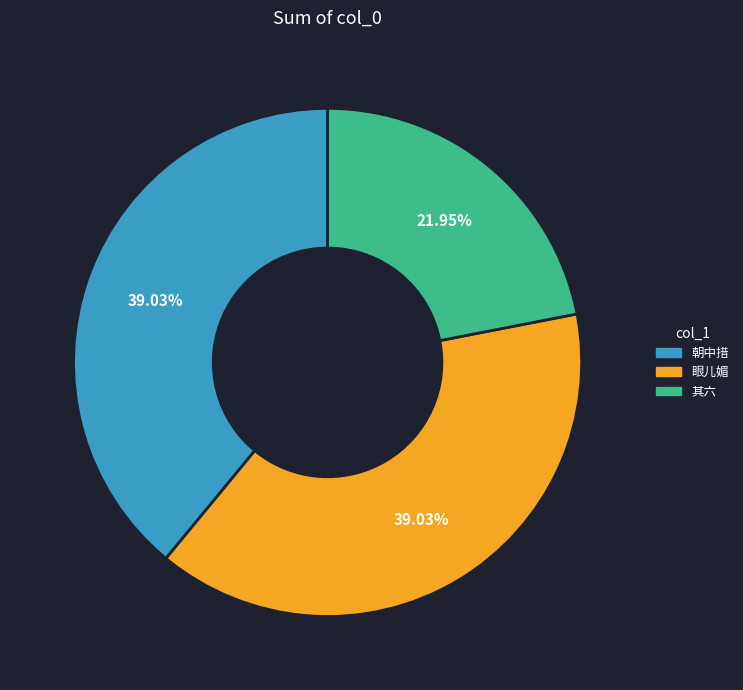

Is there any slice that represents more than half of the pie?

No